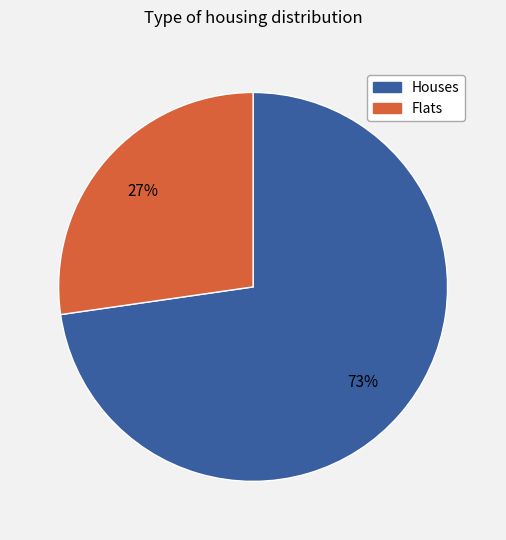

Does any single category account for the majority?

Yes